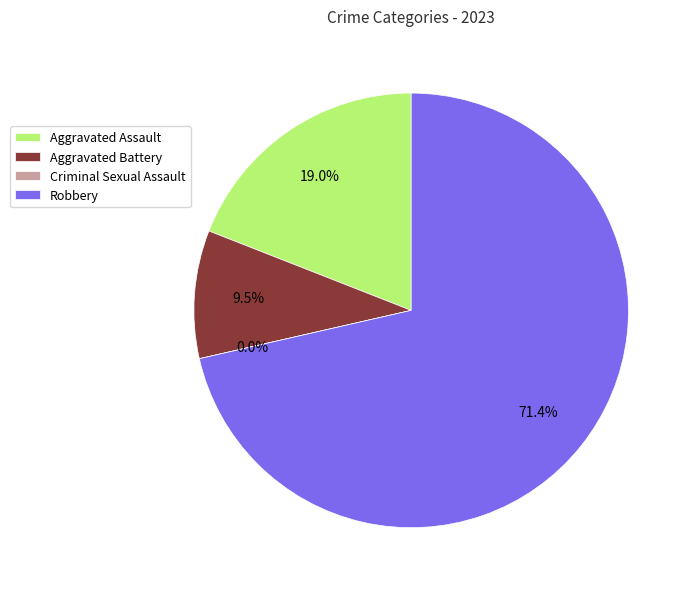

Is it true that Criminal Sexual Assault is 5% of the pie?

False